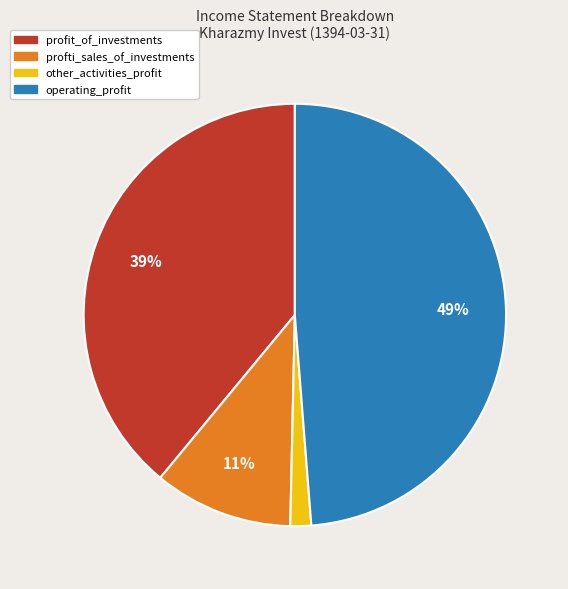

Count the number of slices in the pie.

4